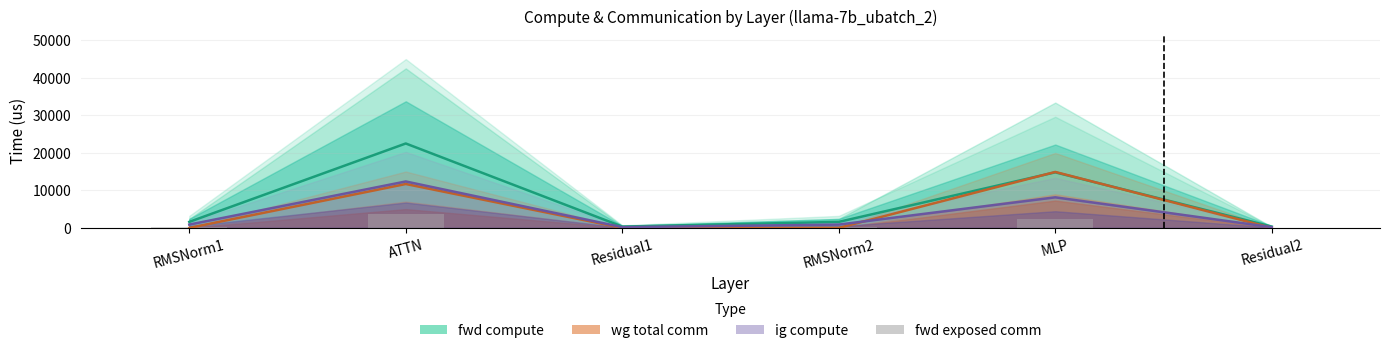

Where is the data nearest to the value 1812?

MLP